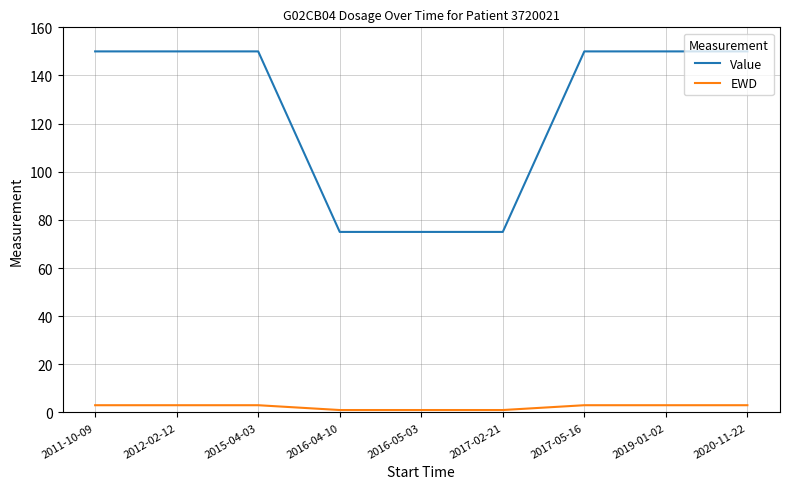

Which series has the largest total across all categories?

Value